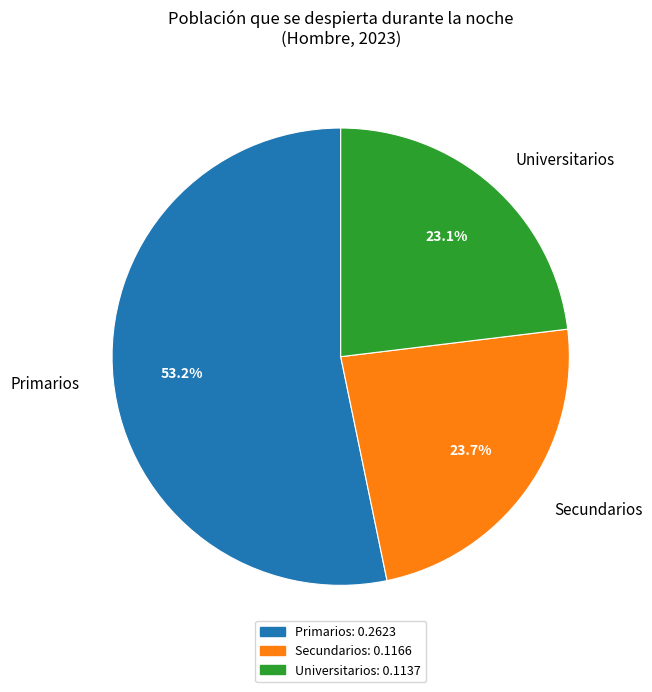

What is the smallest slice in the pie chart?

Universitarios